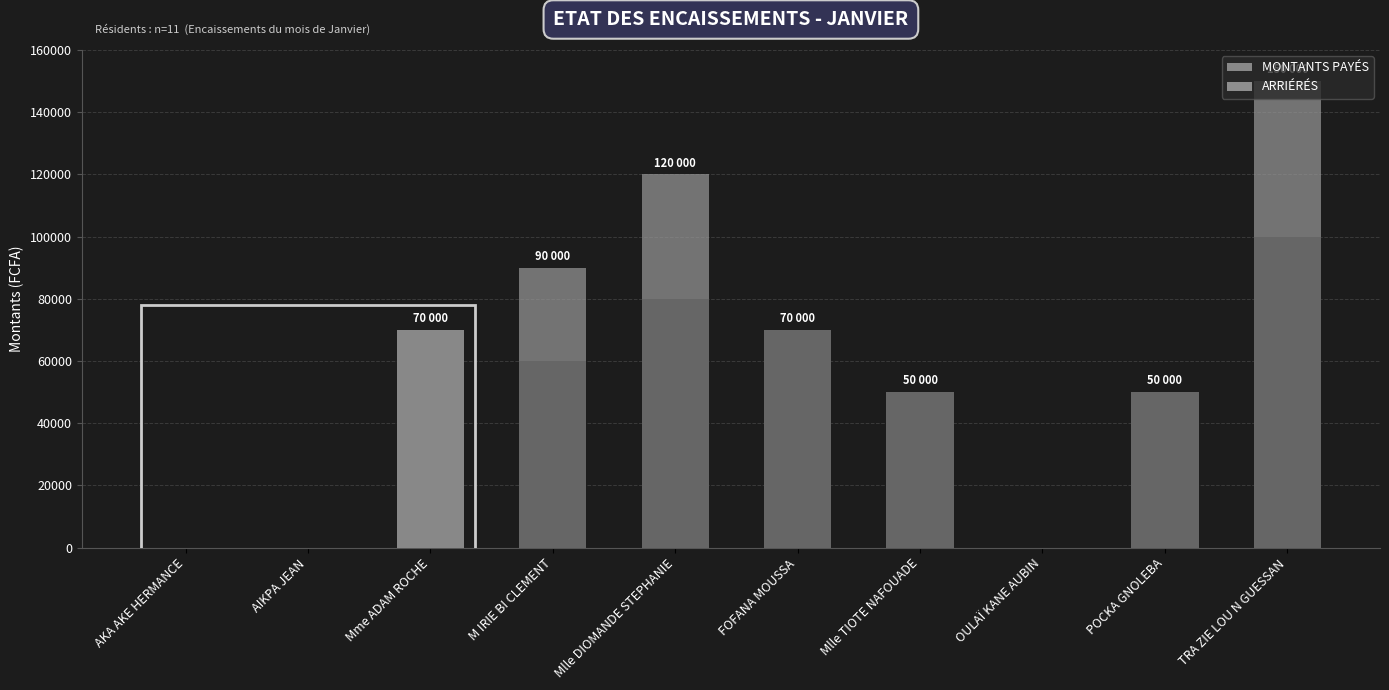

At which category is the sum across all series the highest?

TRA ZIE LOU N GUESSAN